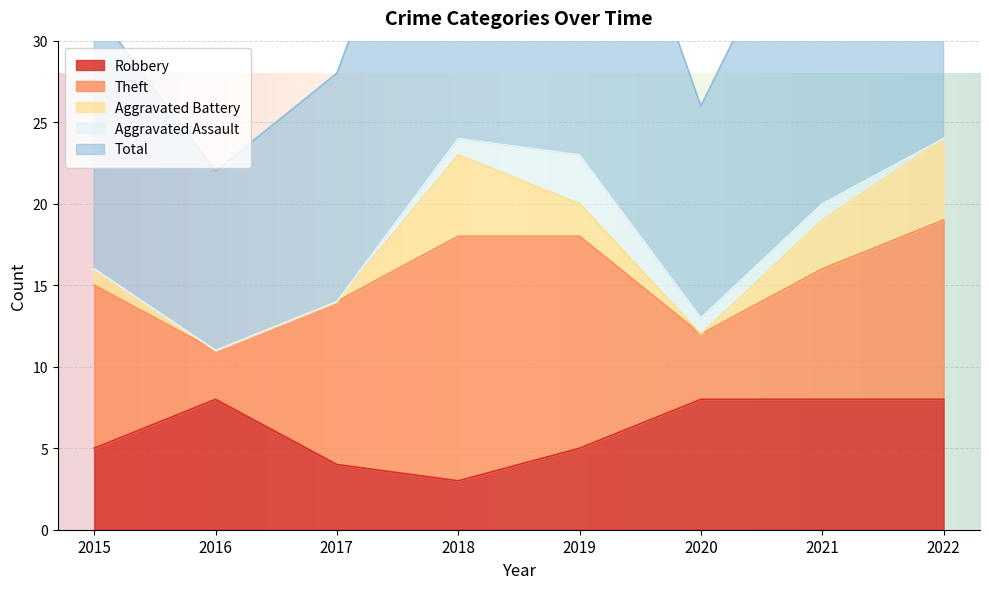

What is the highest value of the Robbery series?

8